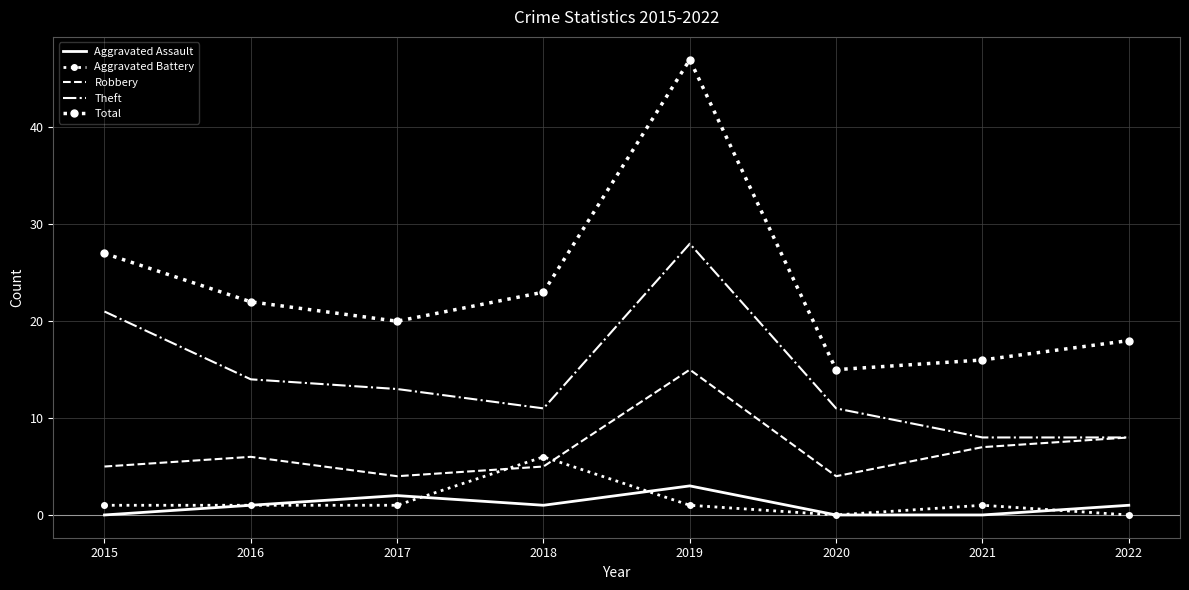

What is the highest value of the Total series?

47